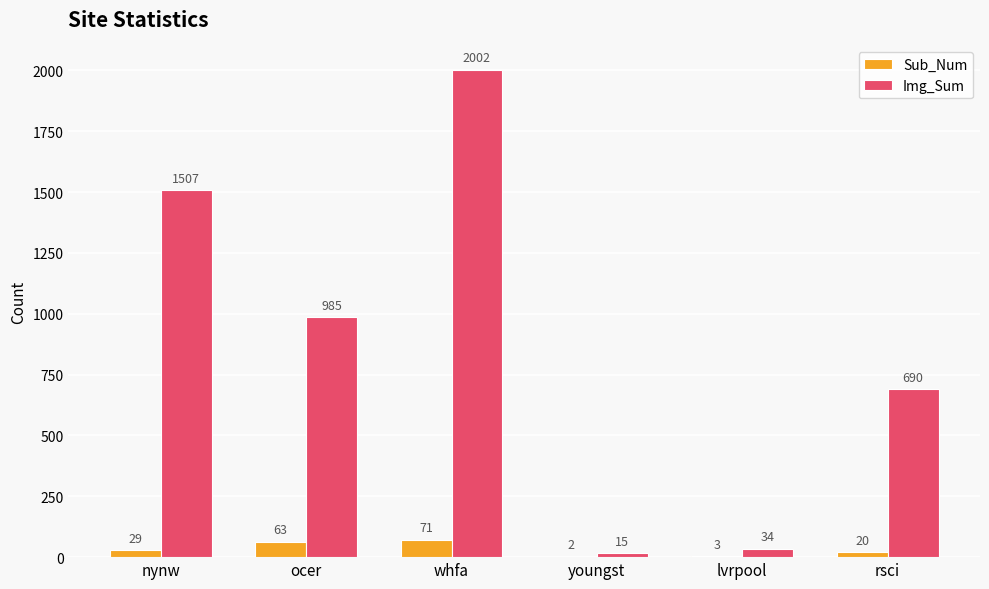

Between youngst and rsci, which series saw the biggest shift?

Img_Sum